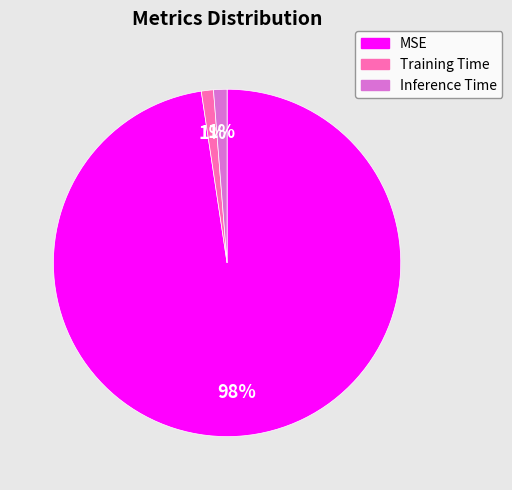

Is the sum of Inference Time and Training Time greater than half?

No